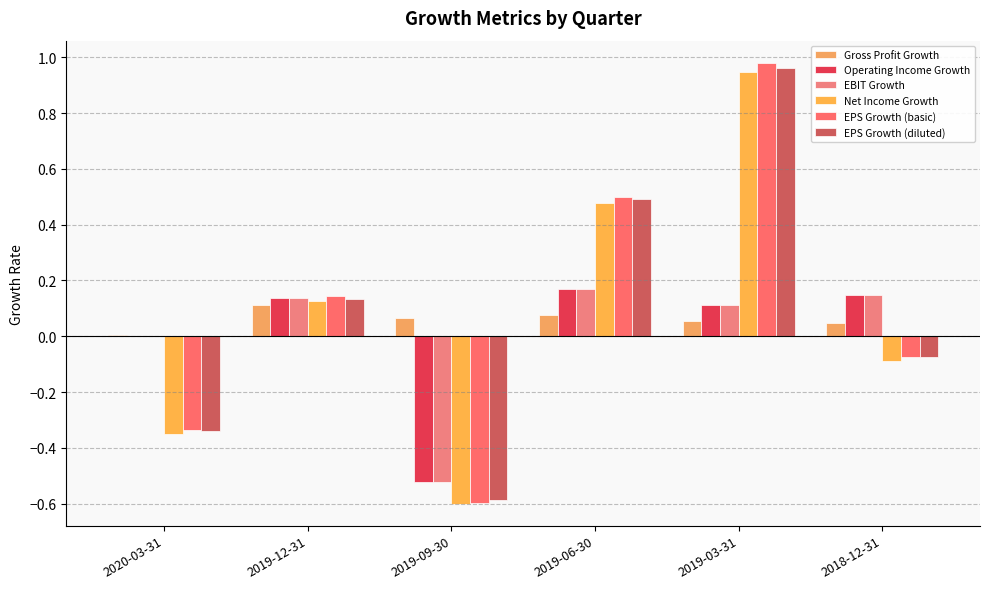

Are the bars grouped side by side (vs. stacked)?

Yes